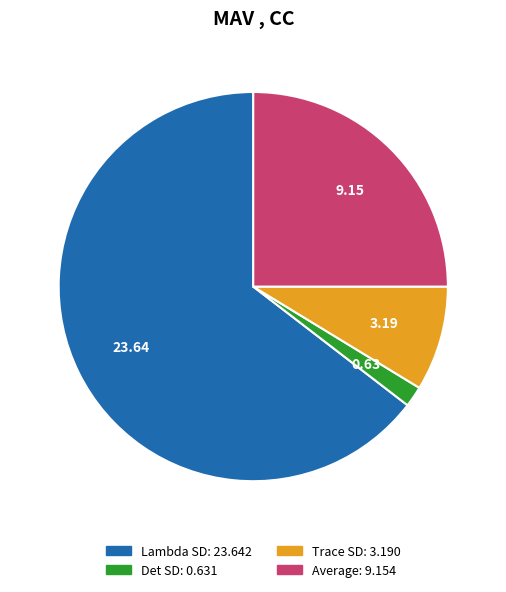

Which has a higher value, Lambda SD or Det SD?

Lambda SD